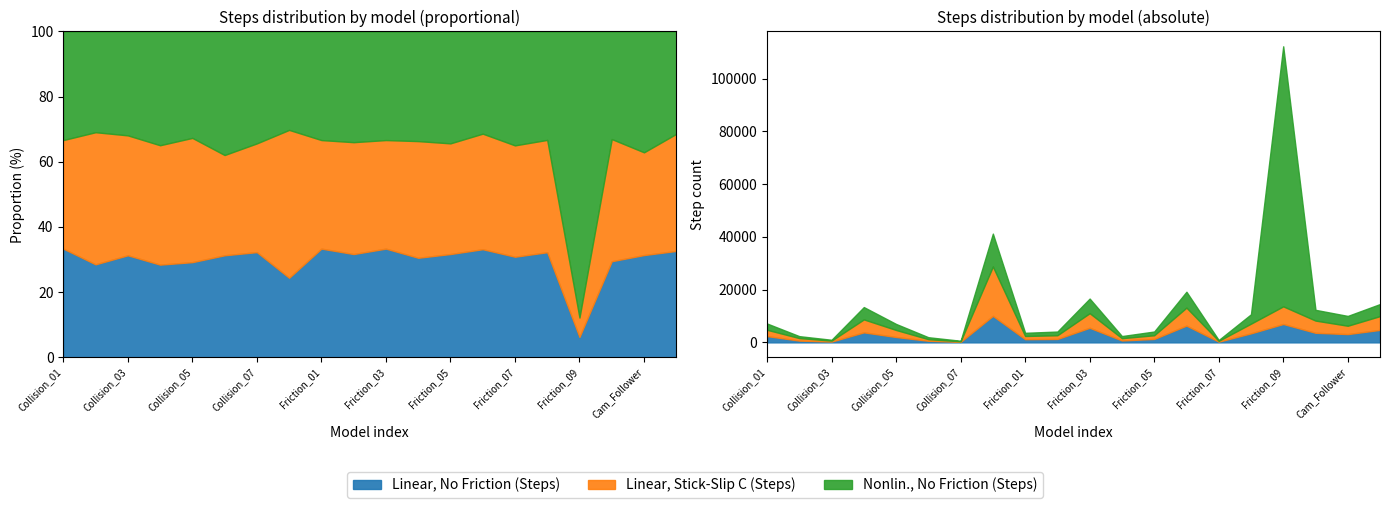

At which category does Linear, Stick-Slip C (Steps) reach its first local peak?

Collision_04